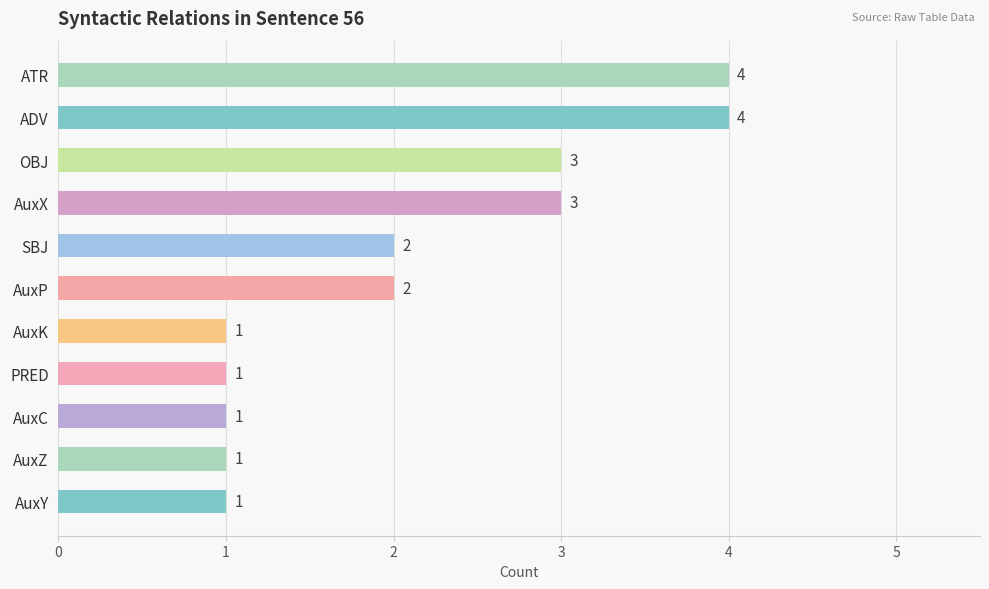

Count the number of categories in the chart.

11